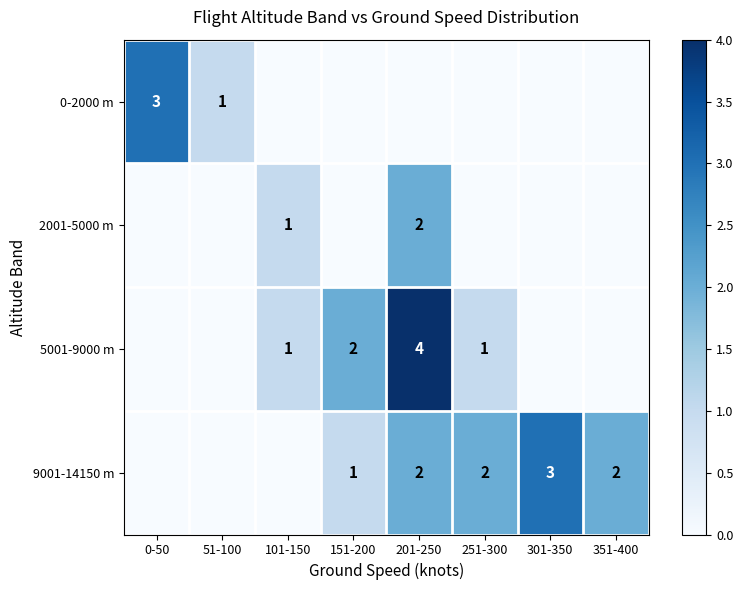

True or false: 5001-9000 m has a value of 4 at 201-250.

True